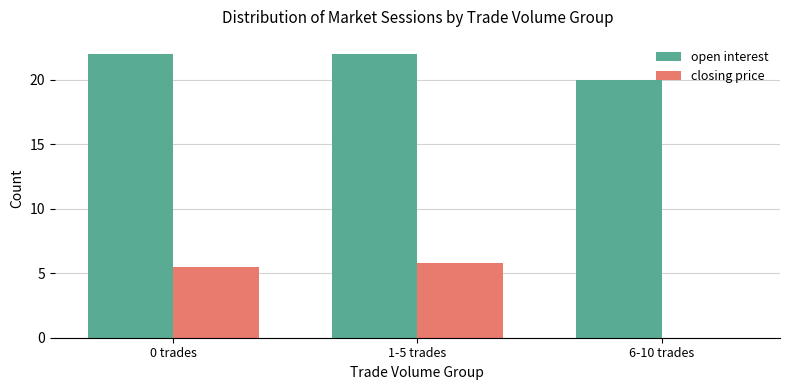

What is the sum of all open interest values?

64.0